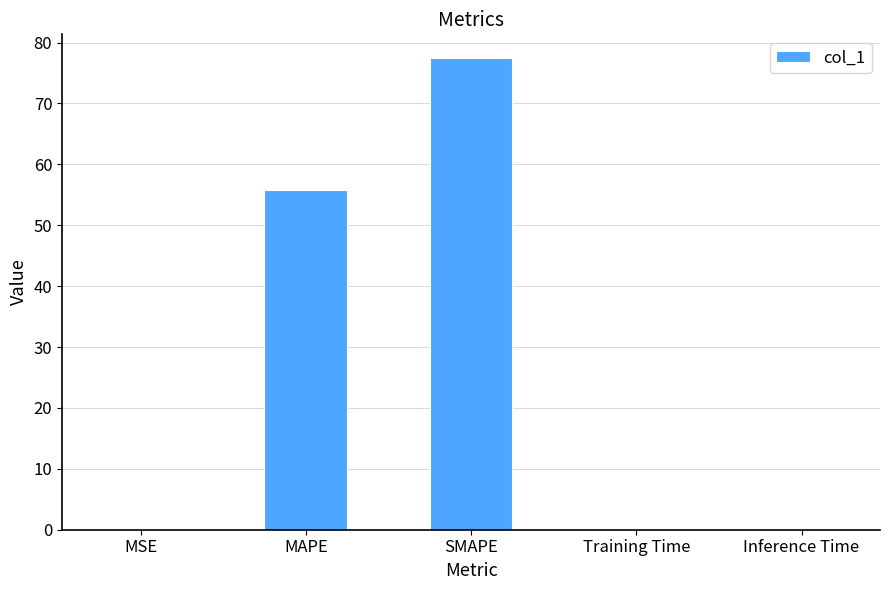

What is the maximum value shown in the chart?

77.5